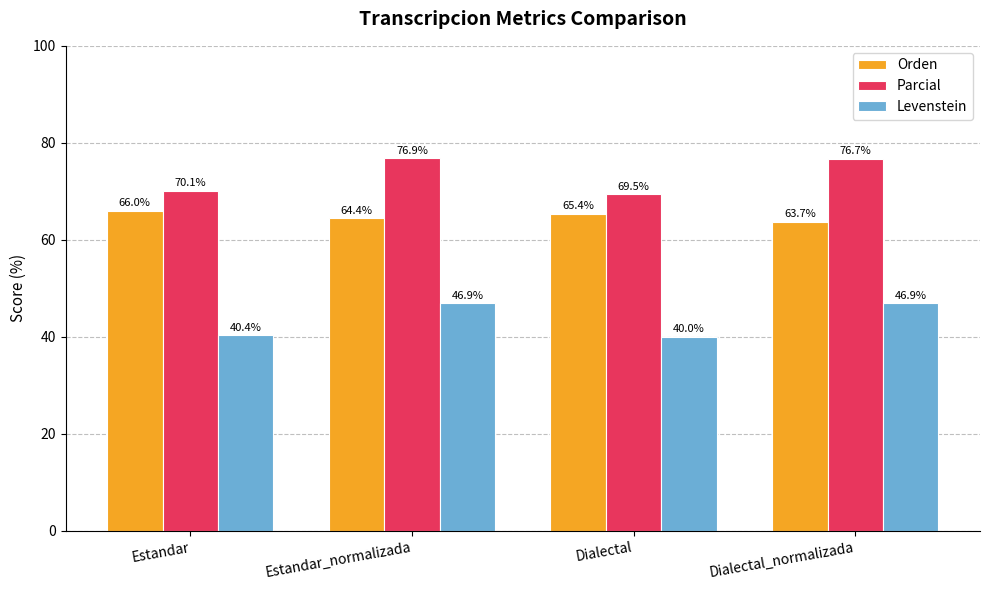

At which label is Levenstein closest to 43?

Estandar